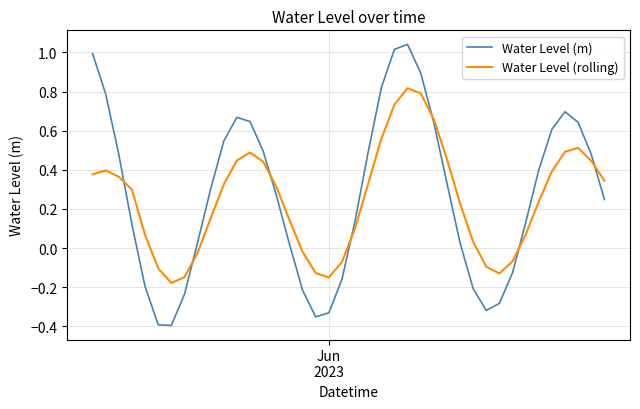

True or false: Water Level (rolling) and Water Level (m) cross at least once.

True